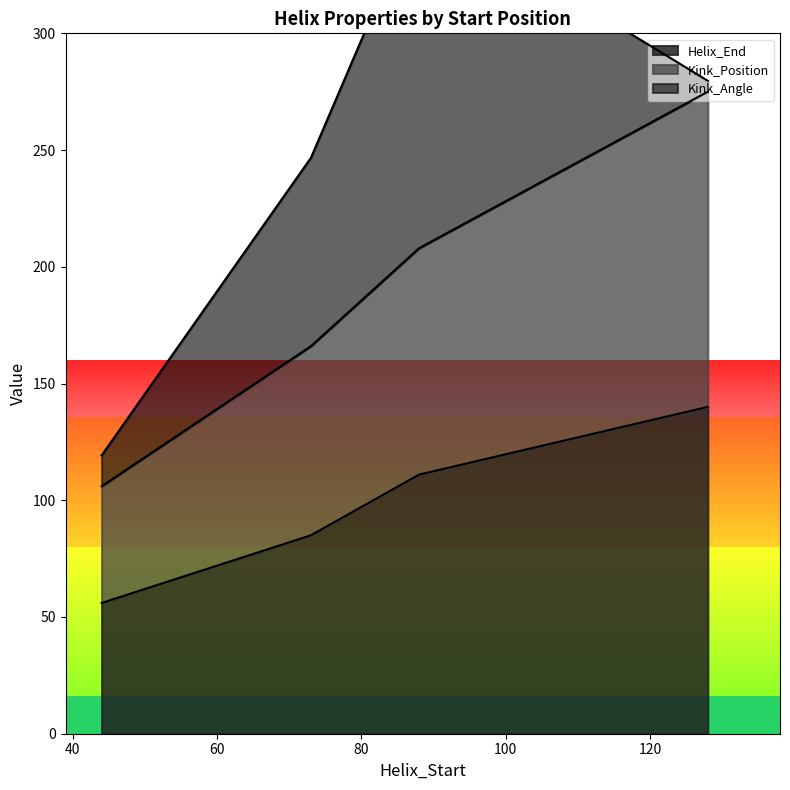

How many values in the Helix_End series exceed 111?

1